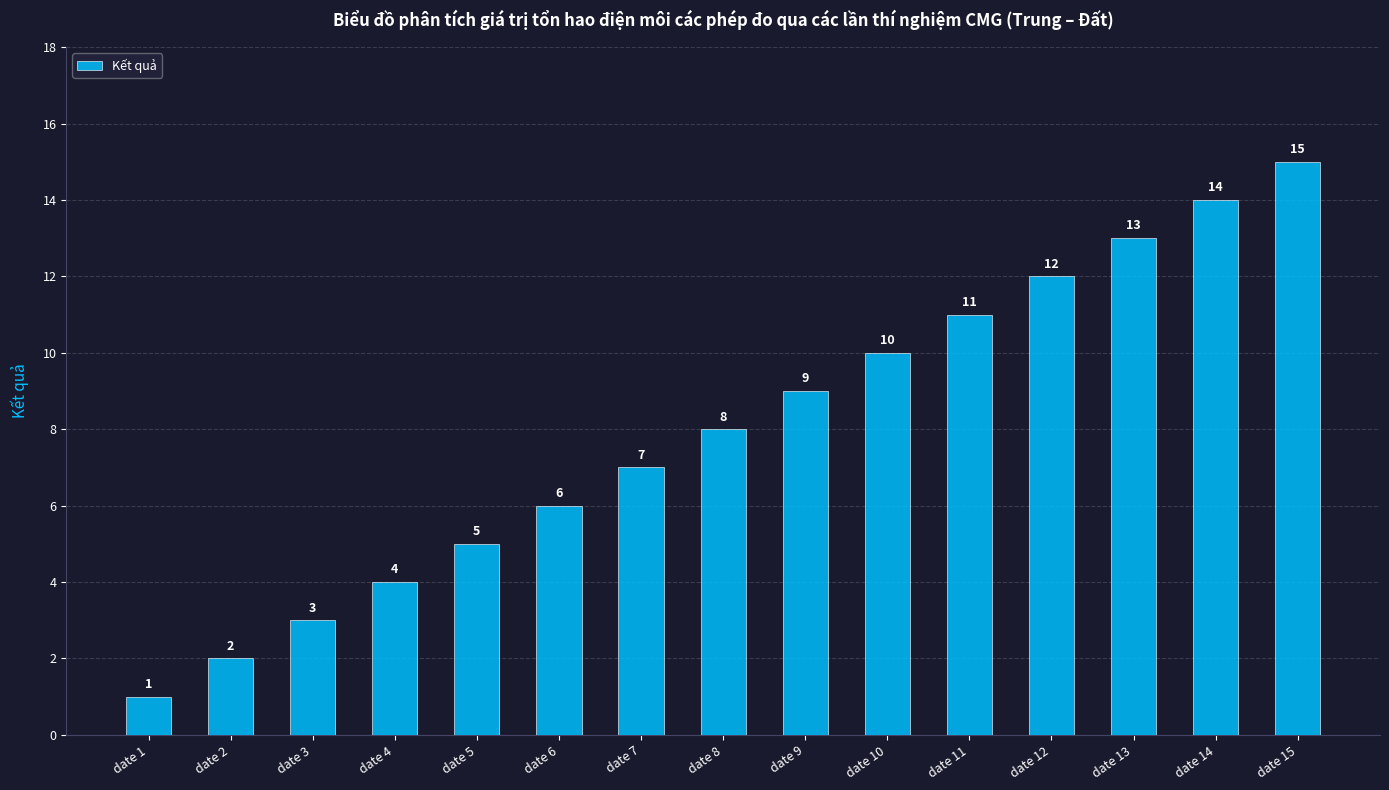

Rank the categories by value from lowest to highest.

date 1, date 2, date 3, date 4, date 5, date 6, date 7, date 8, date 9, date 10, date 11, date 12, date 13, date 14, date 15